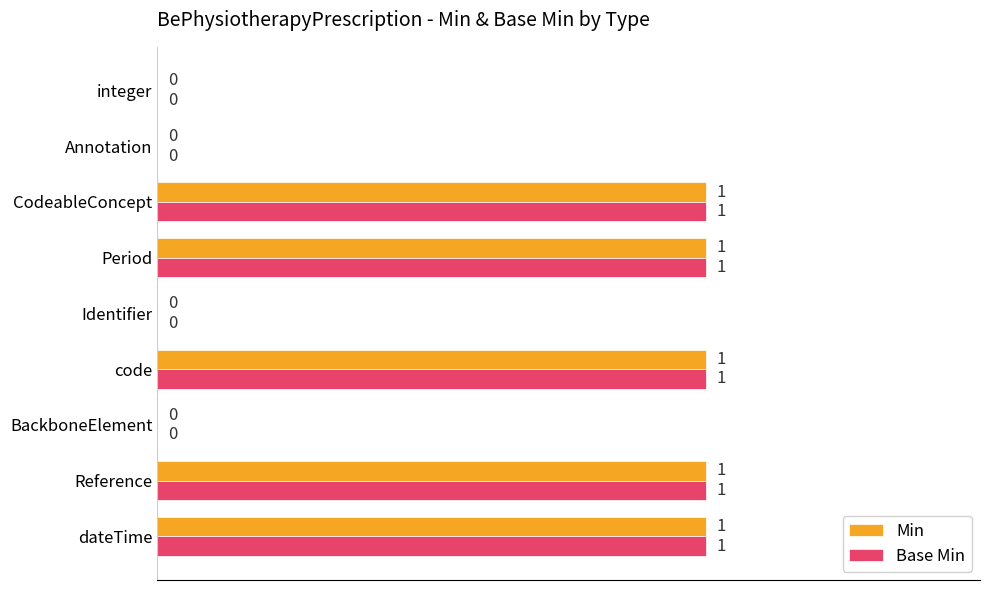

How many Base Min values are between 0 and 1?

9